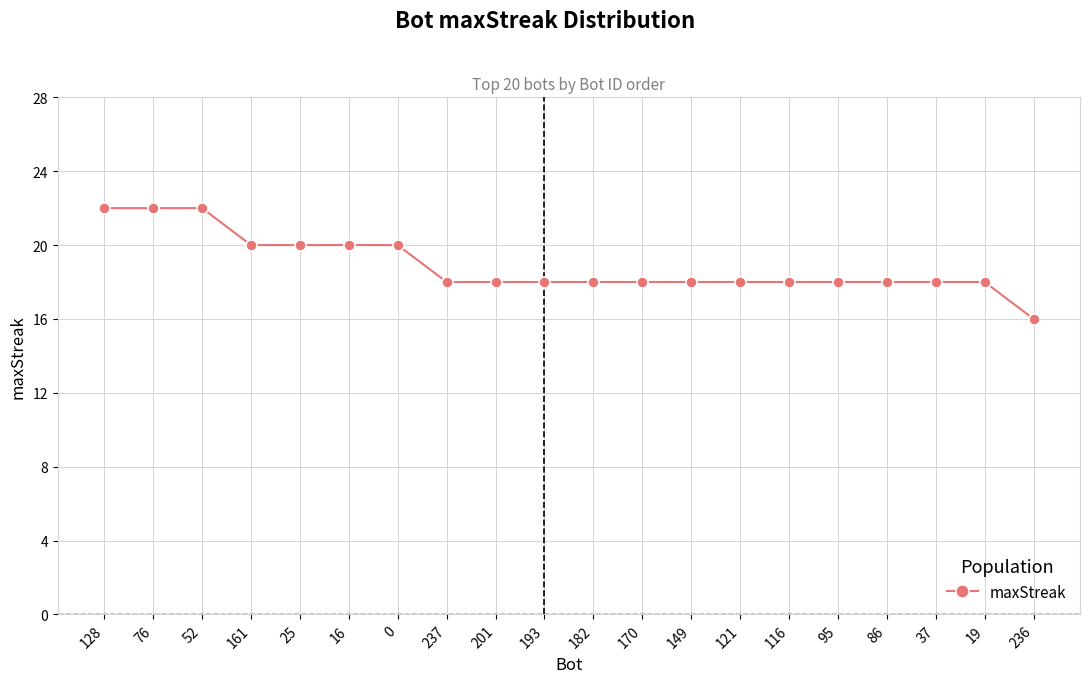

Reading right to left, extract all data points from this chart.

236=16	19=18	37=18	86=18	95=18	116=18	121=18	149=18	170=18	182=18	193=18	201=18	237=18	0=20	16=20	25=20	161=20	52=22	76=22	128=22